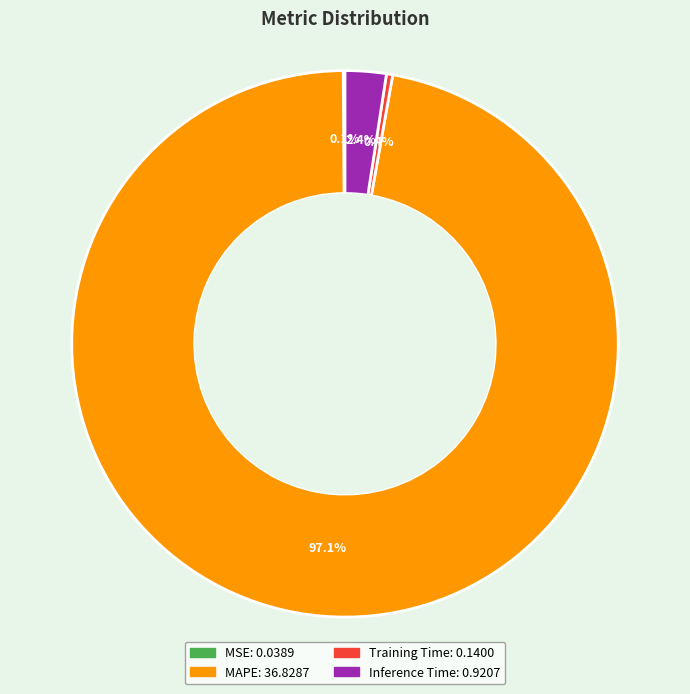

What percentage is the MAPE slice, to the nearest percent?

97%